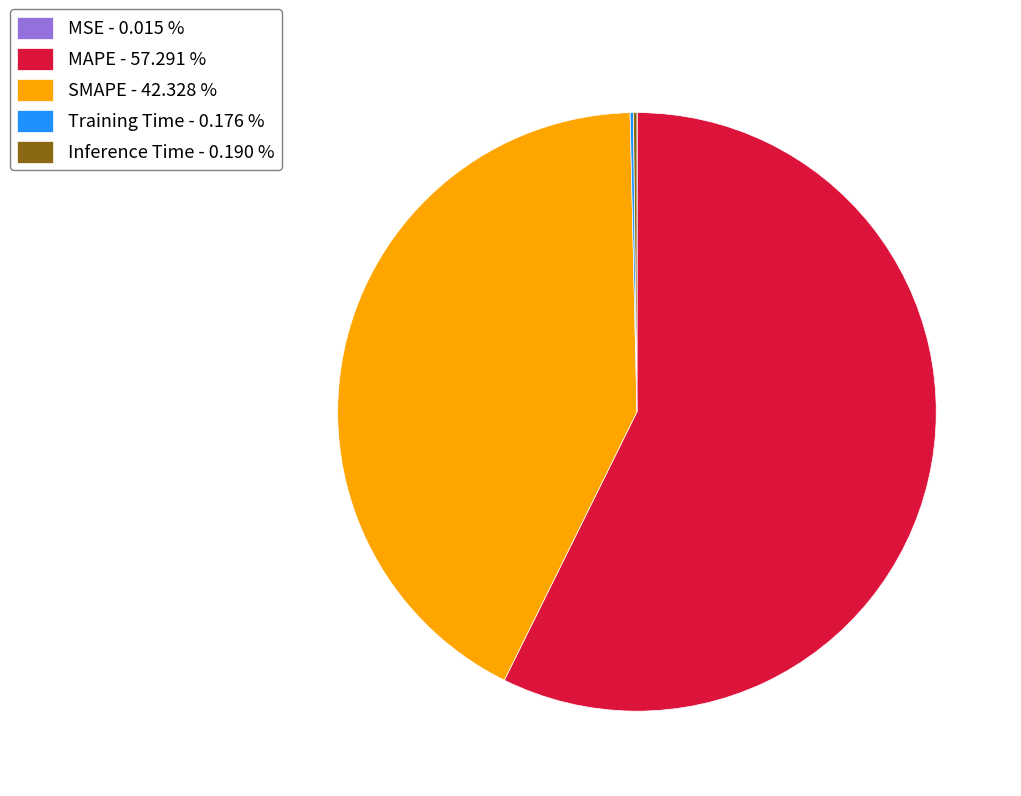

Does SMAPE - 42.328 % represent more than half of the total?

No